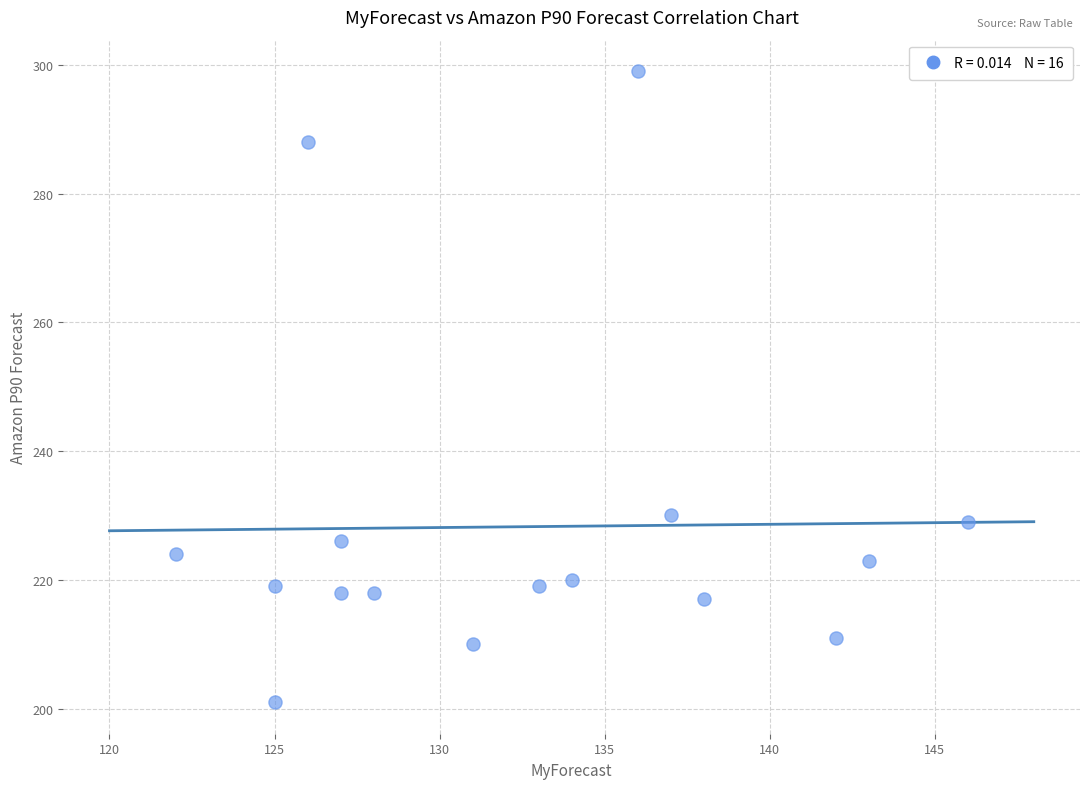

What is the range of X values (max minus min)?

24